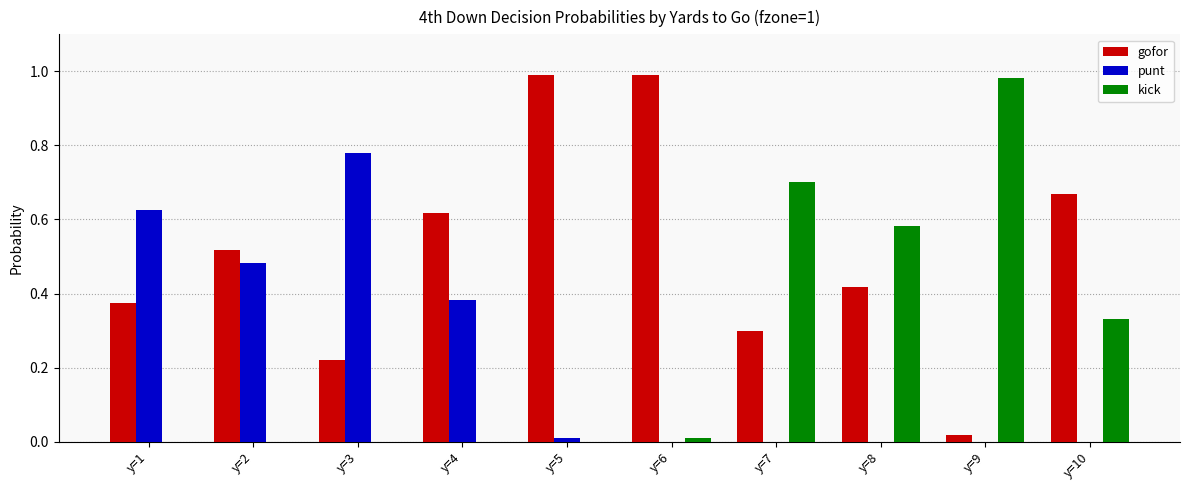

At which label does punt reach its peak?

y=3